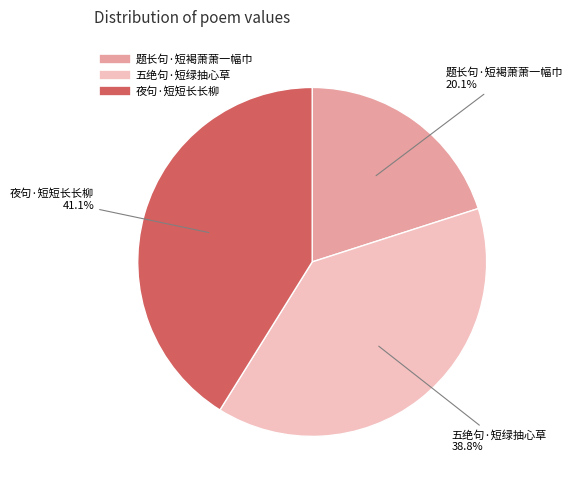

What is the ratio of the value at 五绝句·短绿抽心草 to the value at 题长句·短褐萧萧一幅巾?

1.9